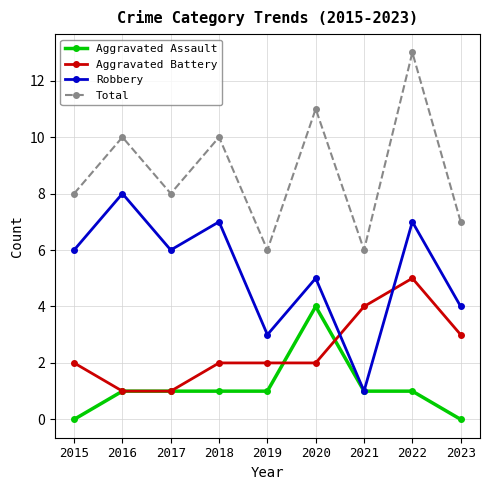

At 2015, list the series in order from smallest to largest.

Aggravated Assault, Aggravated Battery, Robbery, Total